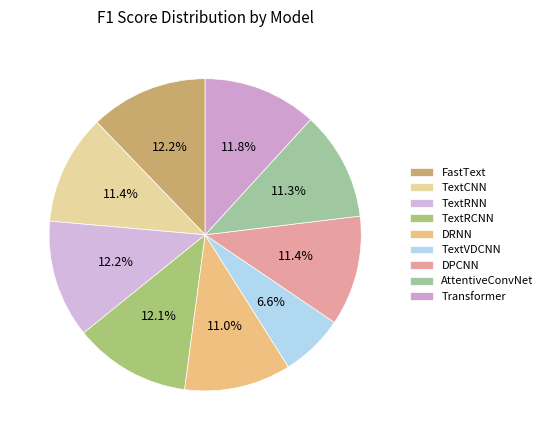

How many slices are in this pie chart?

9